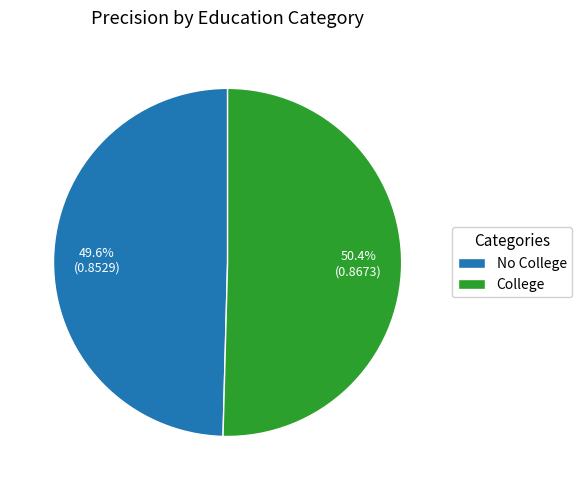

What percentage do College and No College together represent?

100.0%